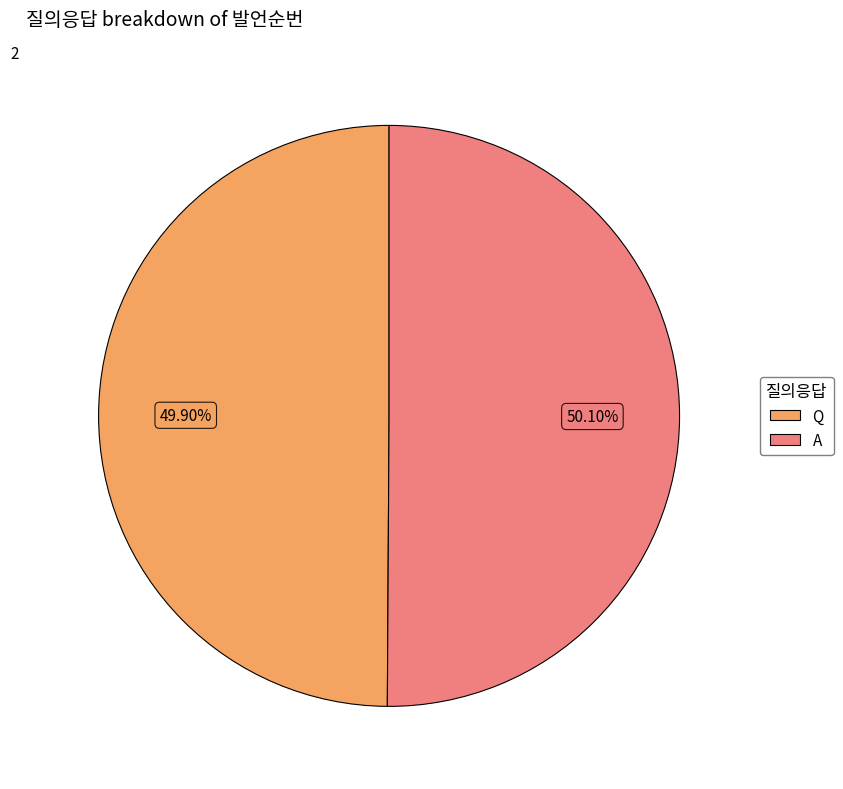

Approximately how many times larger is the value at Q compared to A?

1.0